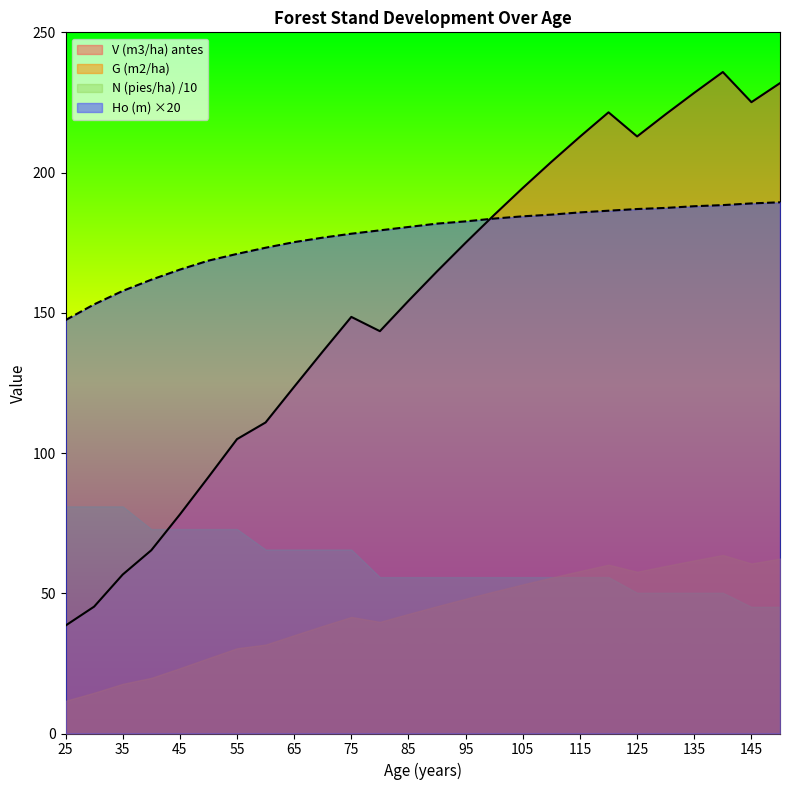

What is the total value across all series at 75?

433.9